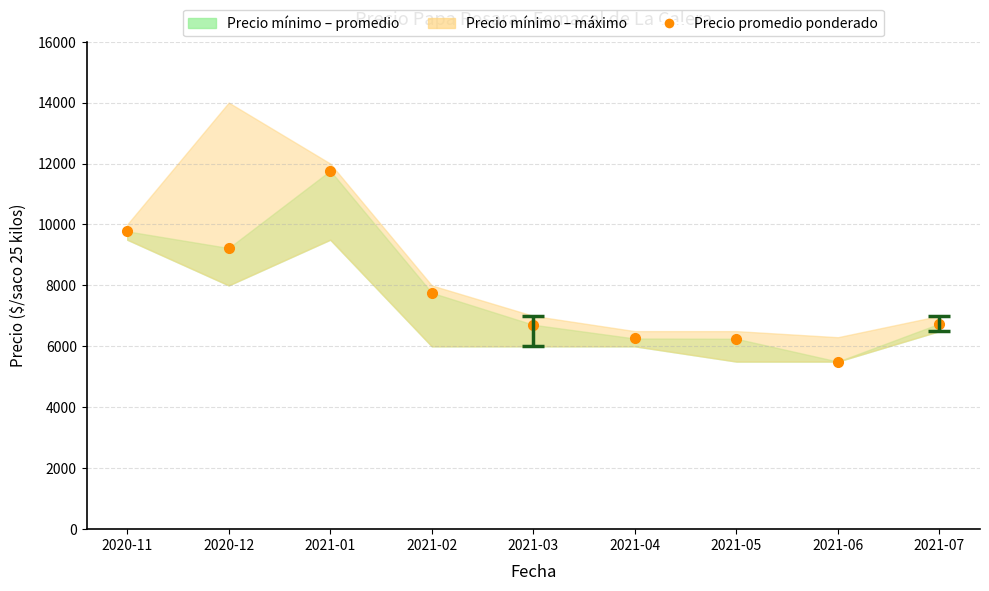

Which label corresponds to the largest value in the chart?

2021-01